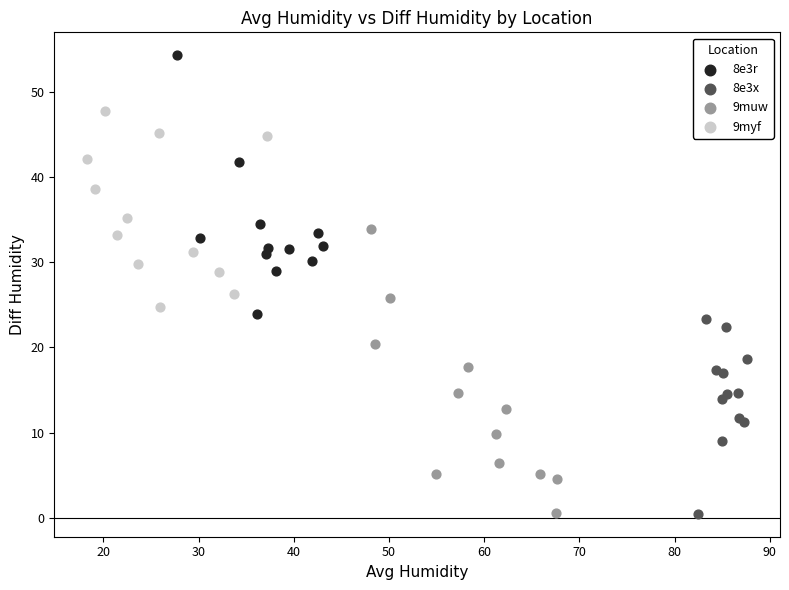

Which series reaches the maximum Y coordinate?

8e3r